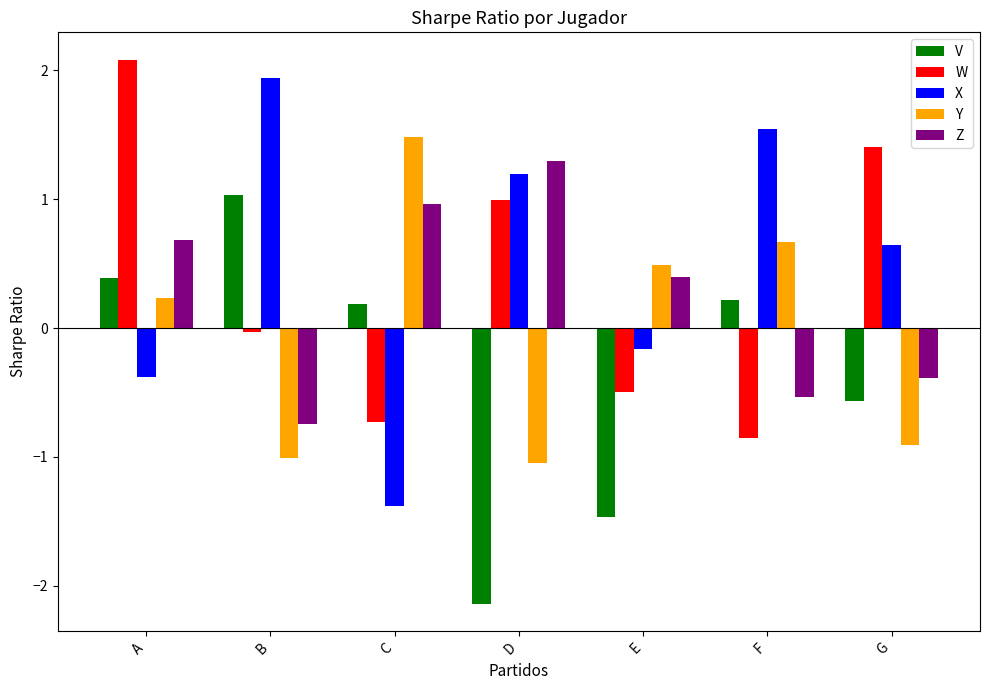

How many values in X are above zero?

4